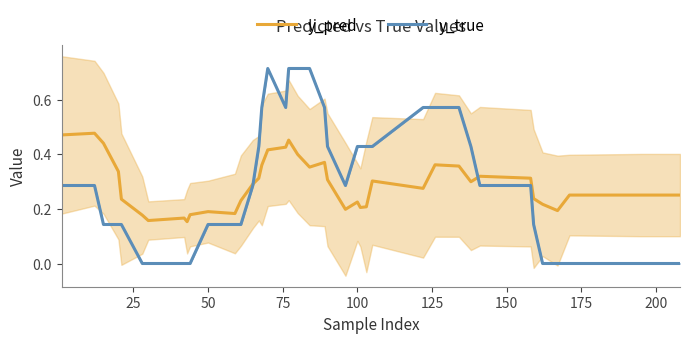

What is the value of the y_pred point at the 3rd from the left?

0.4